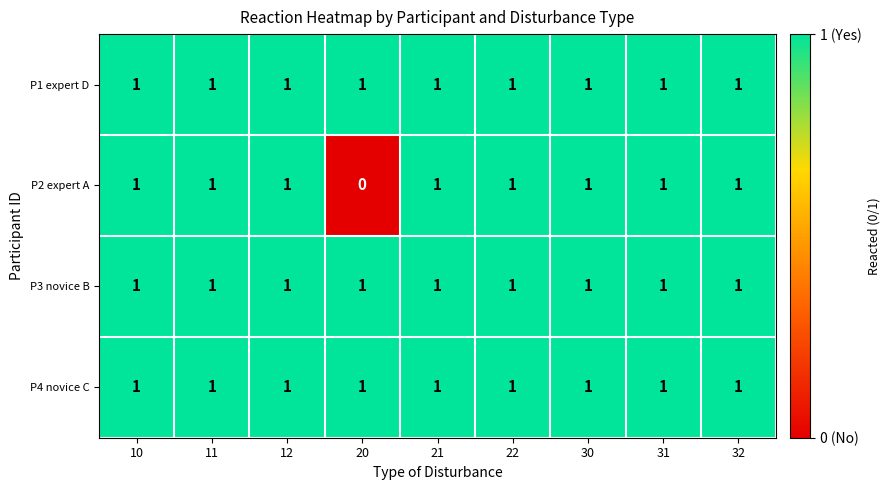

Count the P2 expert A values in the range 1 to 2.

8